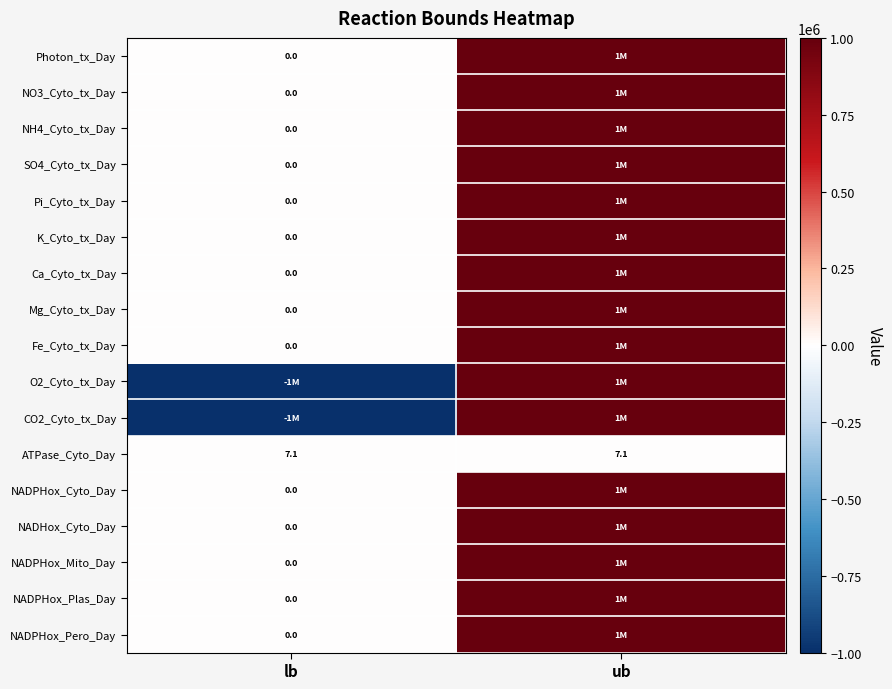

What is the difference between the CO2_Cyto_tx_Day values at lb and ub?

2000000.0